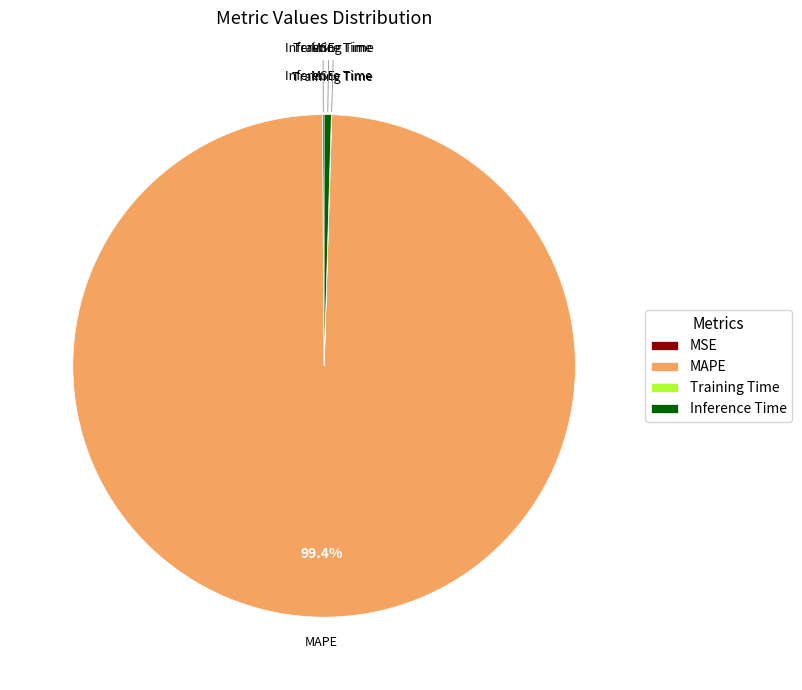

Is the sum of Inference Time and MAPE greater than half?

Yes